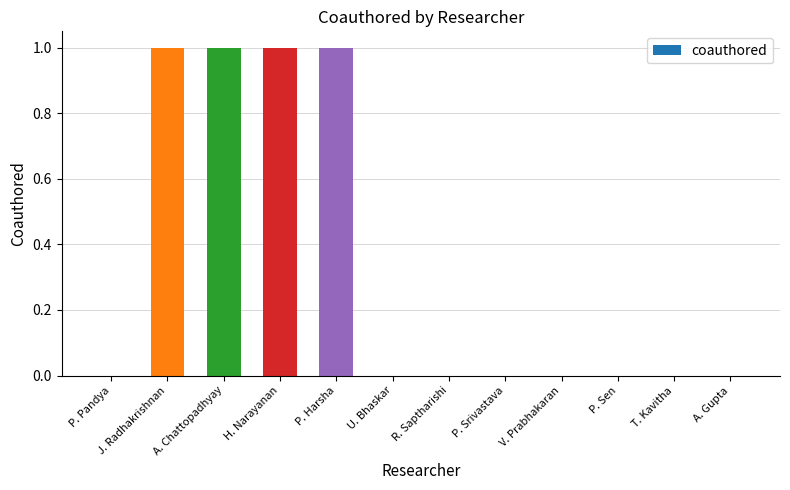

The value at P. Srivastava is 0. True or false?

True